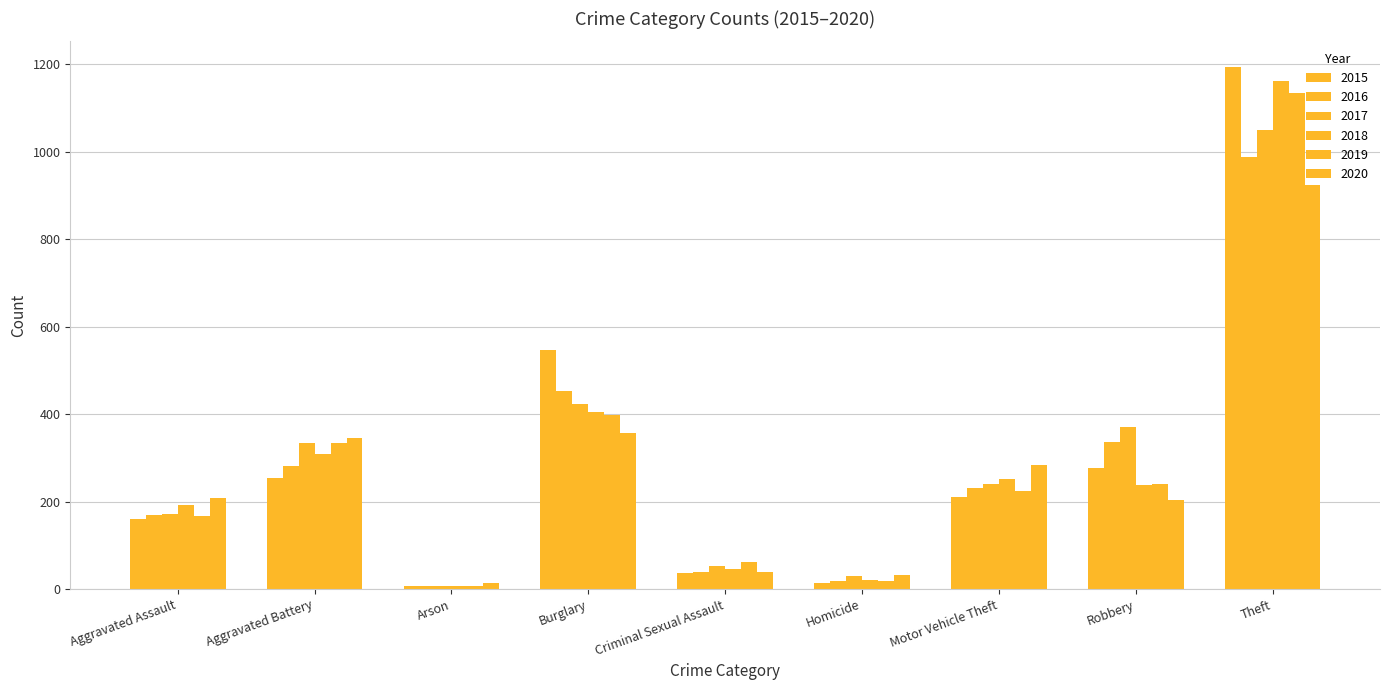

What is the smallest value displayed?

6